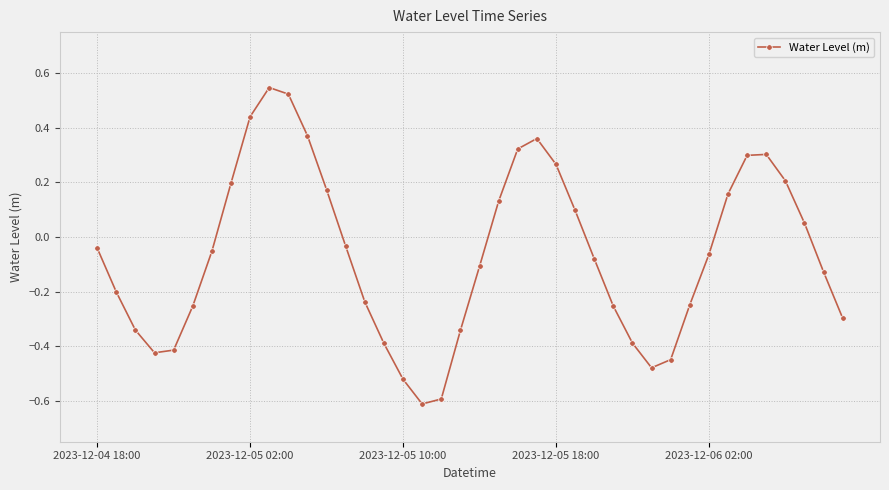

How many lines are shown in the chart?

1